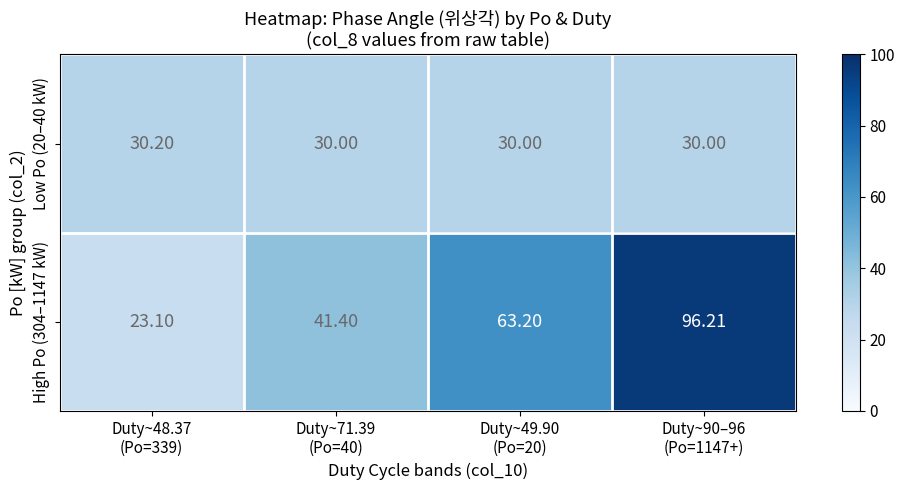

Reading left to right, list all the values displayed in this chart.

Low Po (20–40 kW): Duty~48.37
(Po=339)=30.2	Duty~71.39
(Po=40)=30.0	Duty~49.90
(Po=20)=30.0	Duty~90–96
(Po=1147+)=30.0
High Po (304–1147 kW): Duty~48.37
(Po=339)=23.1	Duty~71.39
(Po=40)=41.4	Duty~49.90
(Po=20)=63.2	Duty~90–96
(Po=1147+)=96.2